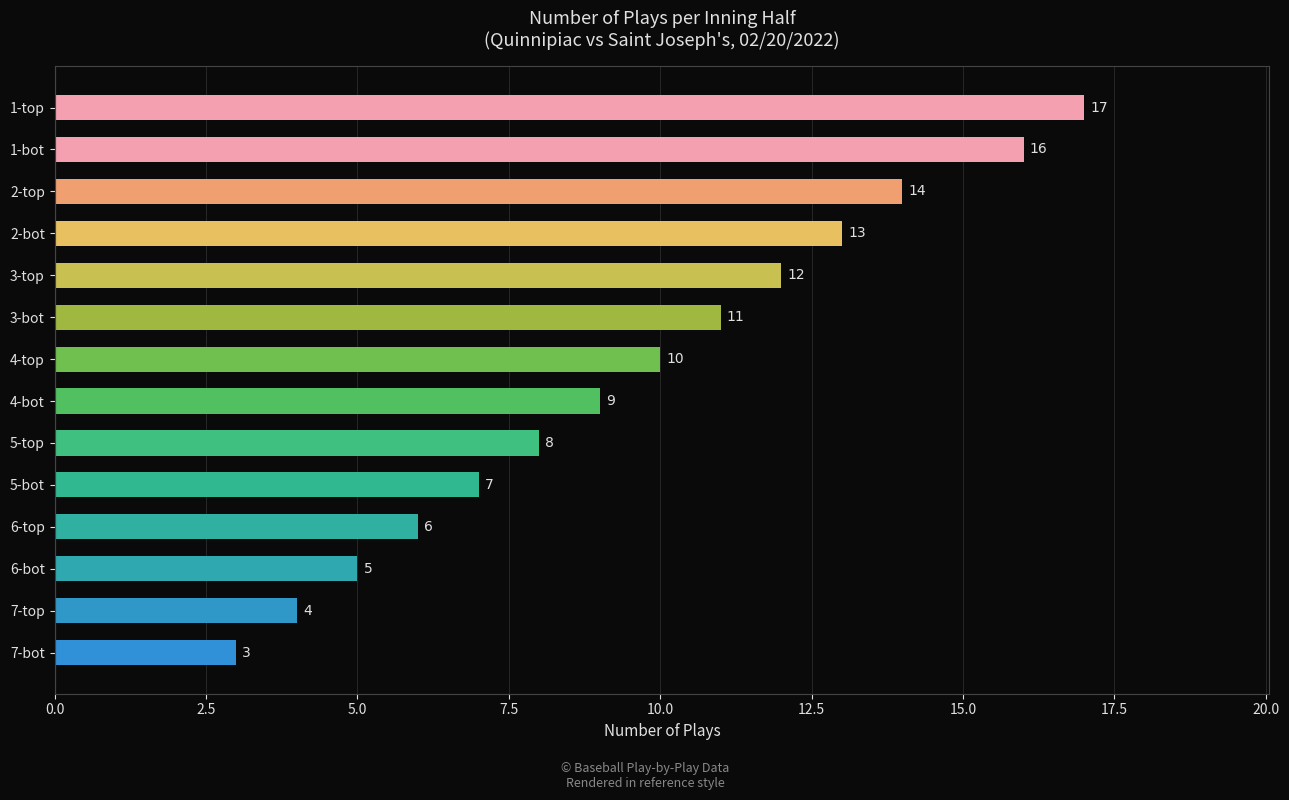

What is the average value?

10